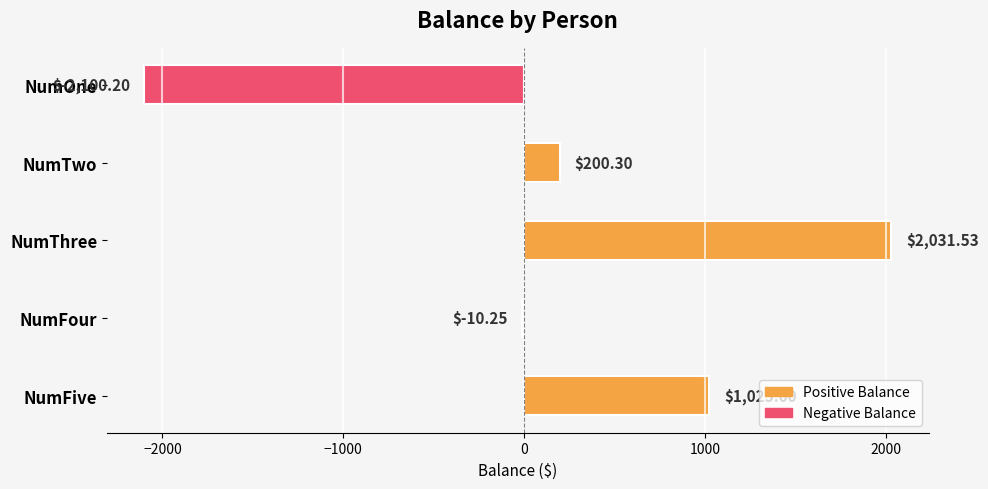

What is the sum of the values at NumOne and NumTwo?

-1899.9